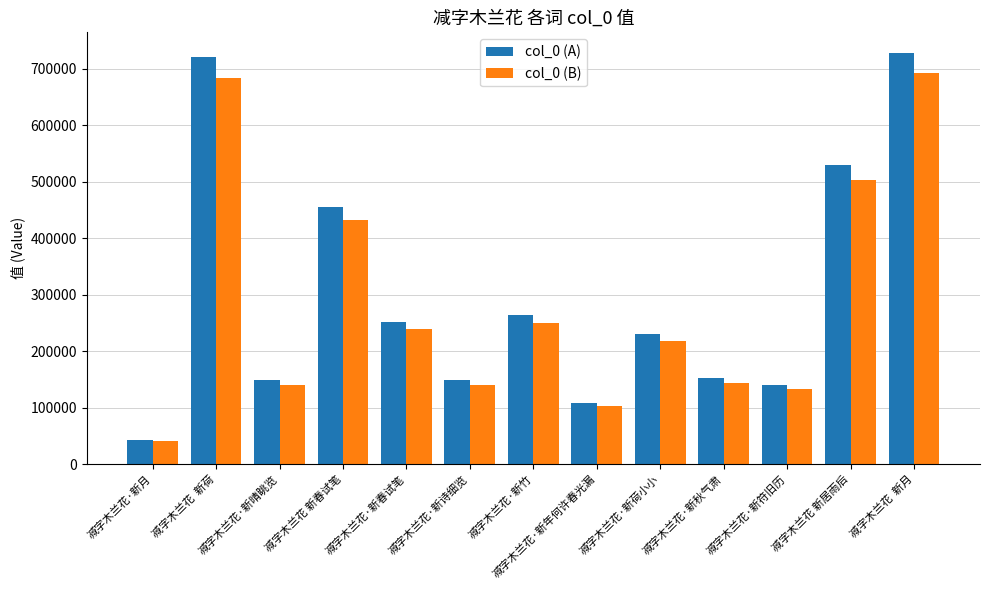

What is the value of the col_0 (B) bar at the 1st from the left?

40628.7